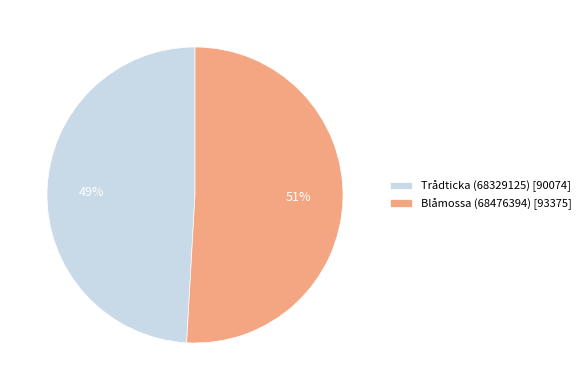

What percentage is the Trådticka (68329125) slice, to the nearest percent?

49%